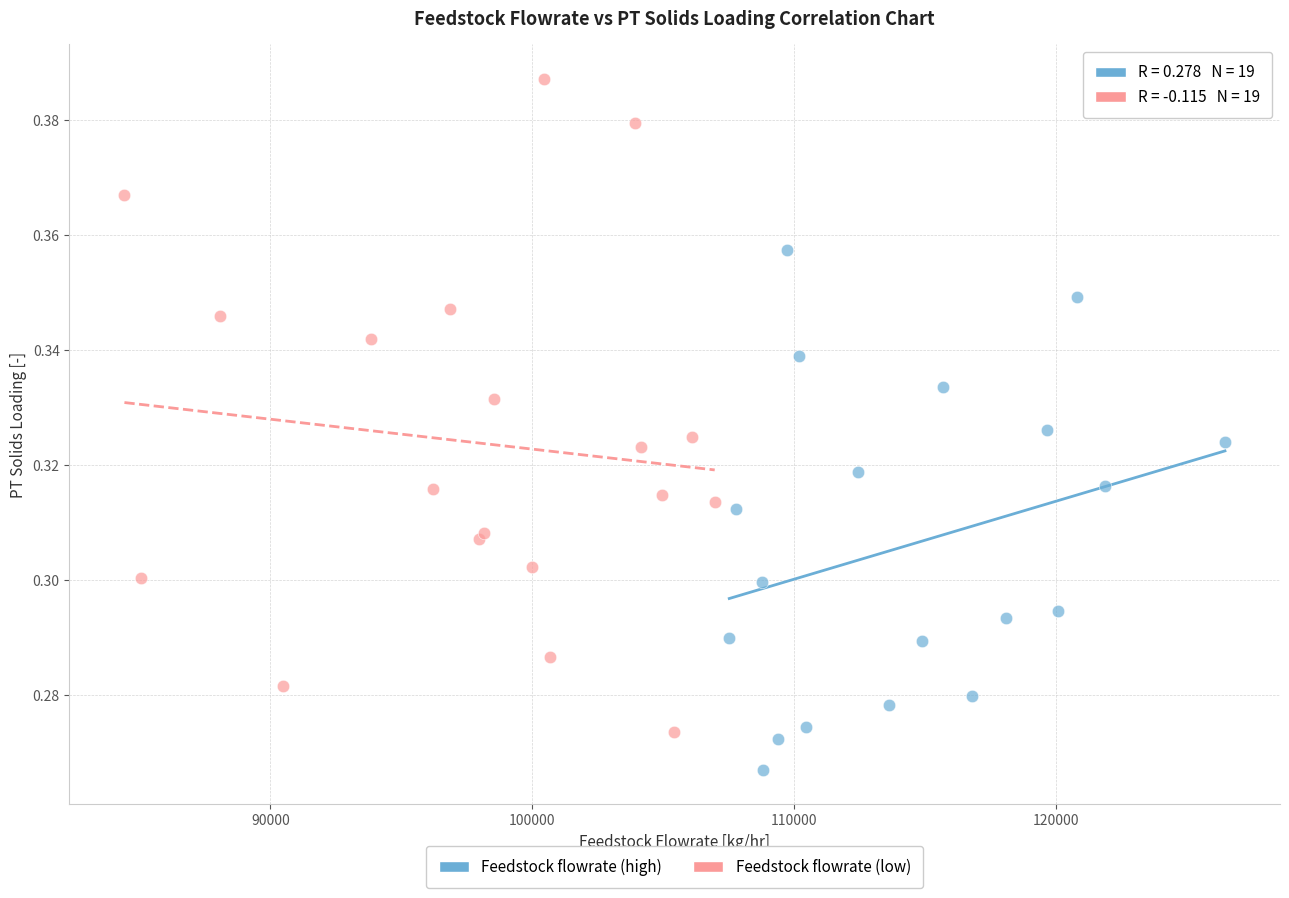

Which series contains the highest Y value?

Feedstock flowrate (low)